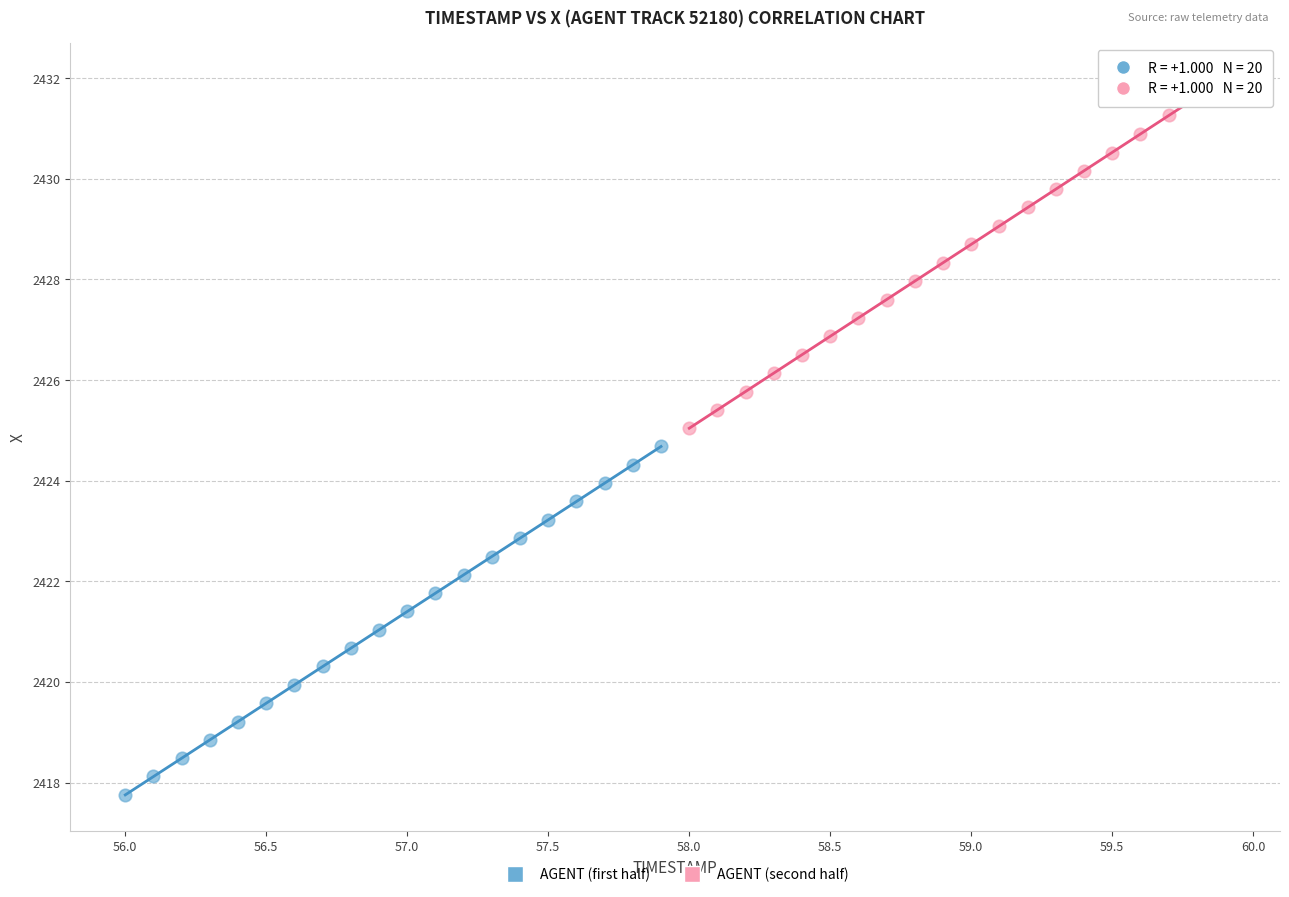

Which series contains the highest Y value?

AGENT (second half)